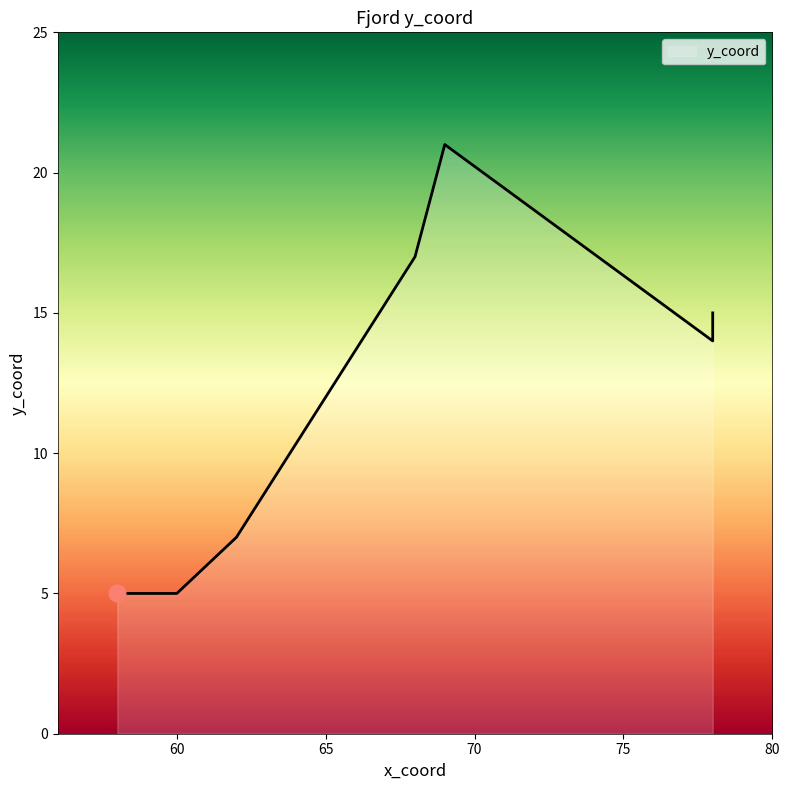

Does the chart display data point markers on the line(s)?

No